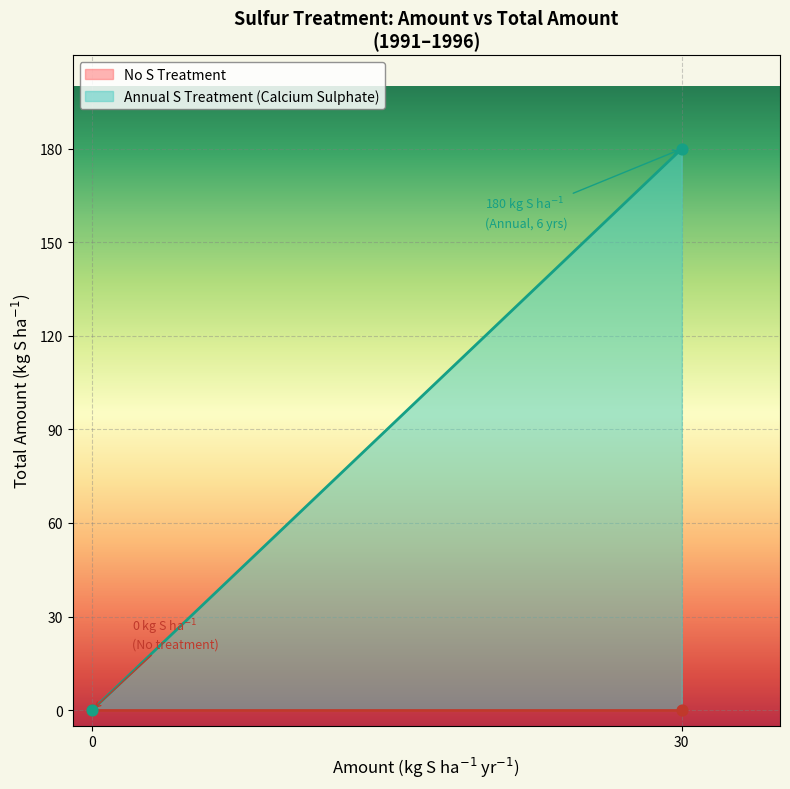

Which series contains the highest Y value?

Annual S Treatment